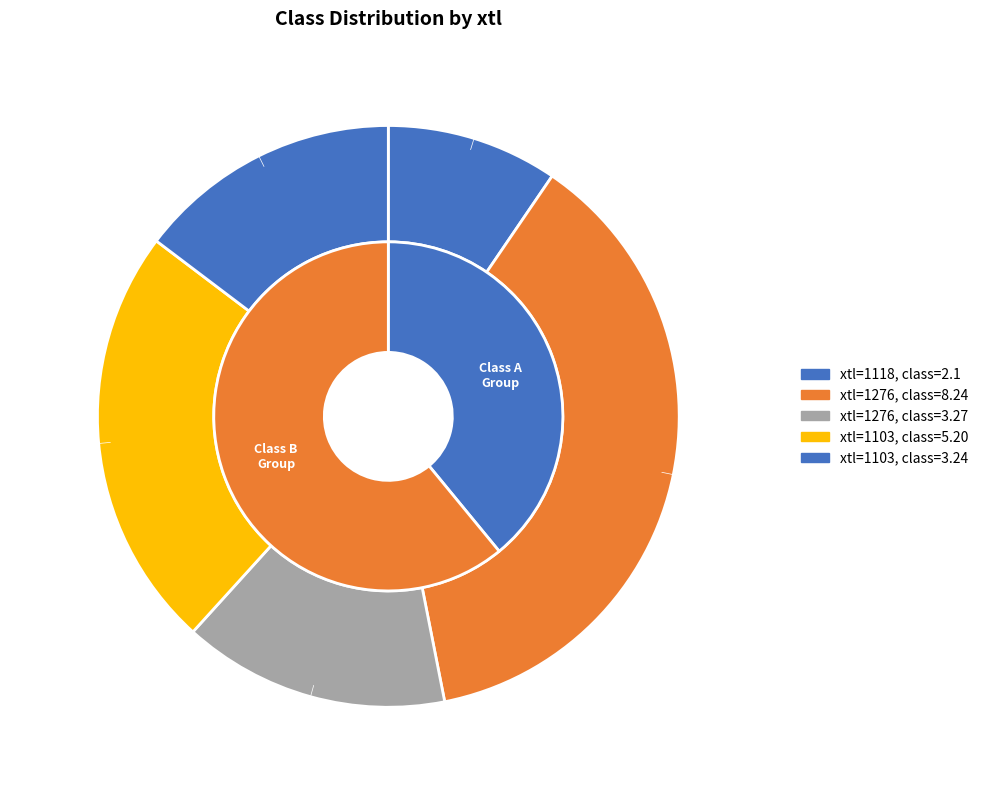

Is it true that 1276 is 50% of the pie?

False